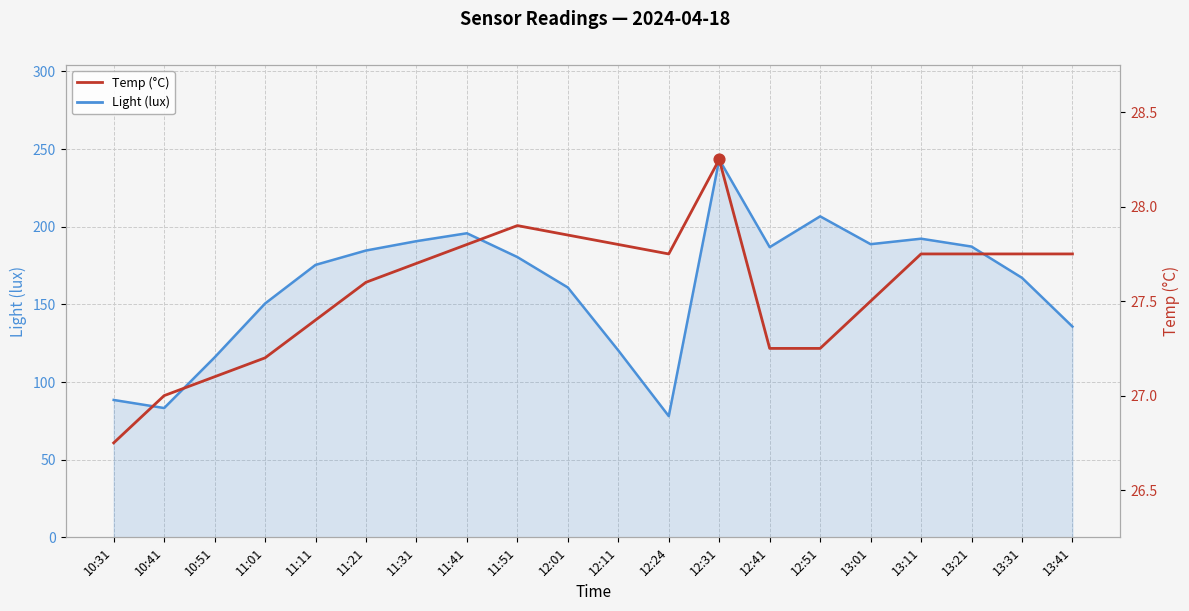

What are all the series names shown in the legend?

Light (lux), Temp (°C)